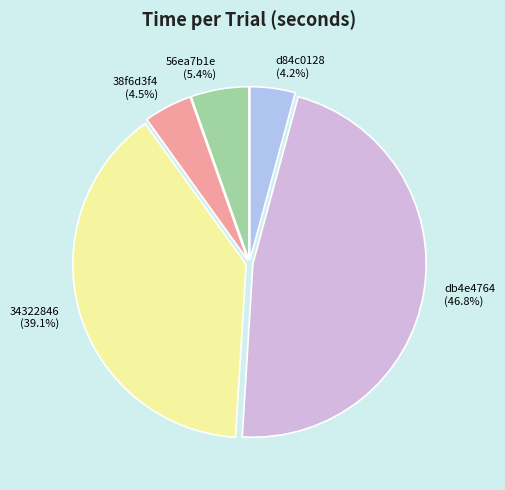

Which has a higher value, 56ea7b1e or d84c0128?

56ea7b1e